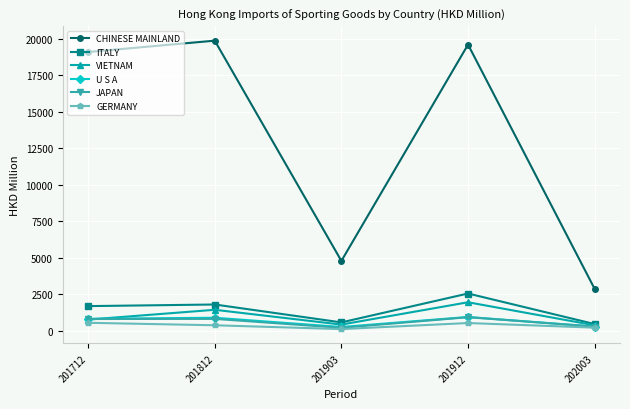

What is the maximum value for ITALY?

2537.9